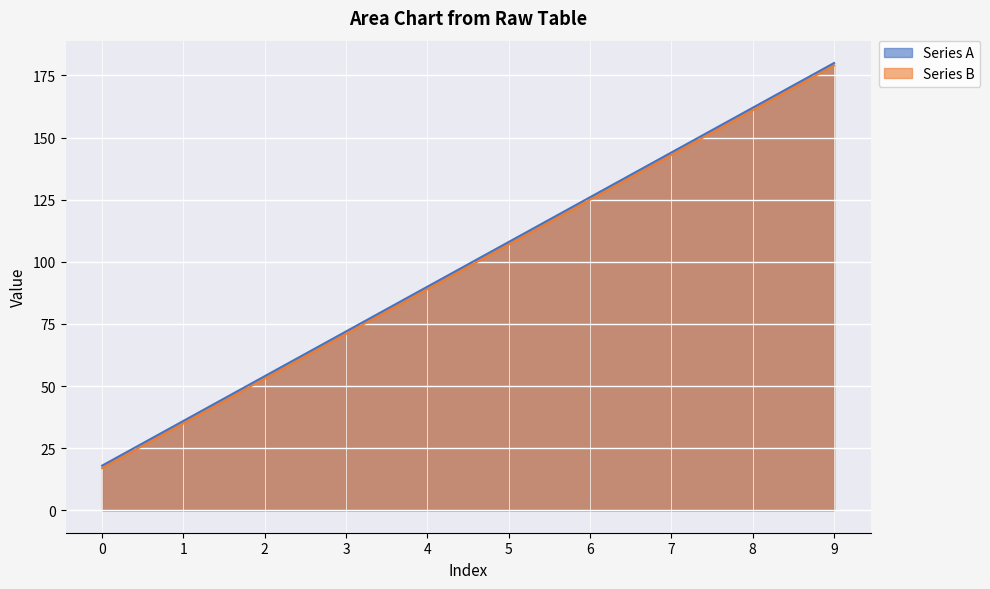

Where is Series B nearest to the value 98?

4